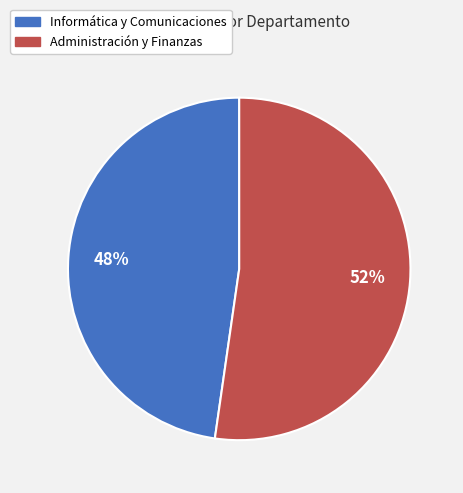

Count the number of slices in the pie.

2